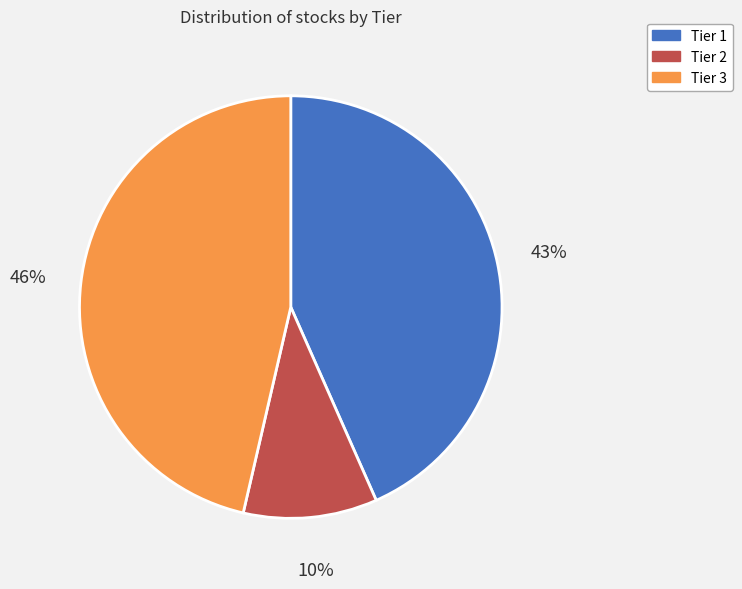

To the nearest percent, what is the difference between the Tier 3 and Tier 2 slice percentages?

36%